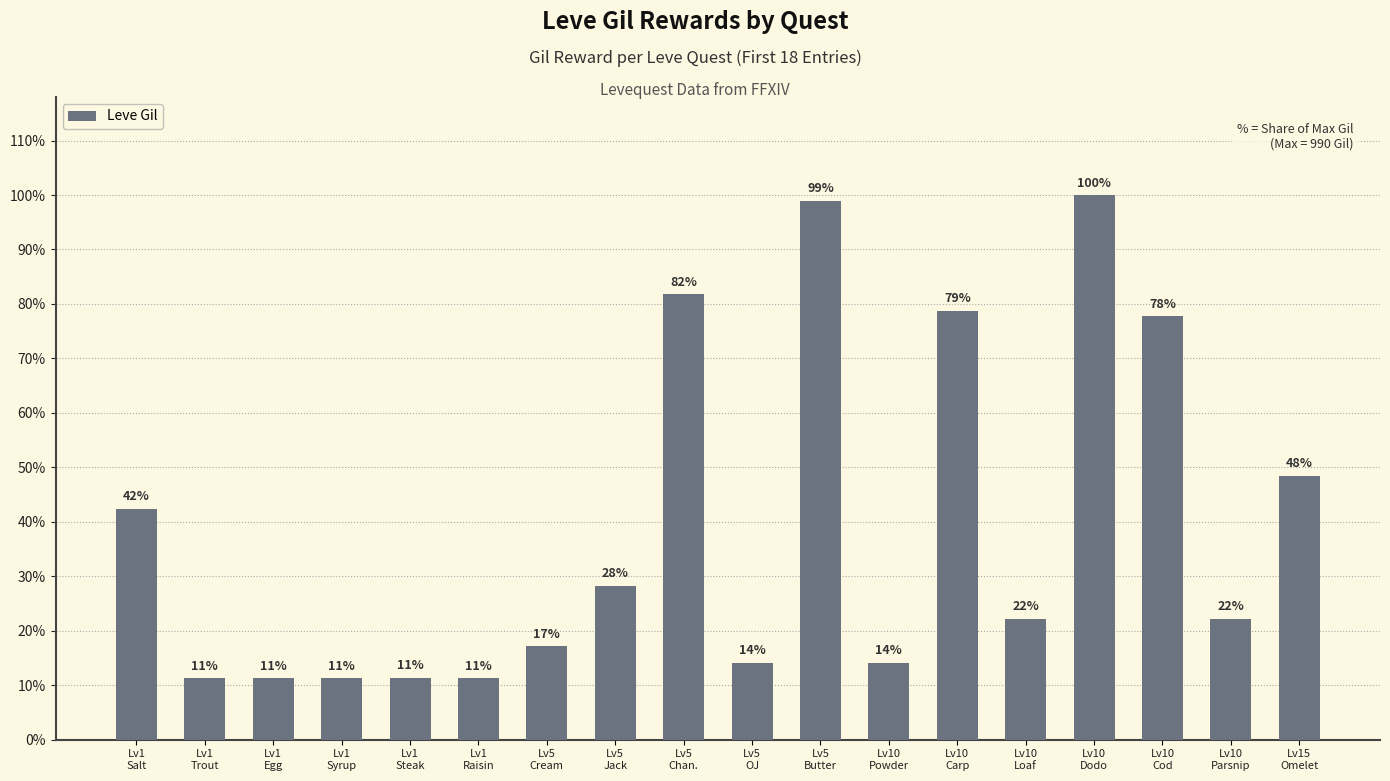

Reading right to left, what are all the values shown in this chart?

Lv15
Omelet=480	Lv10
Parsnip=220	Lv10
Cod=770	Lv10
Dodo=990	Lv10
Loaf=220	Lv10
Carp=780	Lv10
Powder=140	Lv5
Butter=980	Lv5
OJ=140	Lv5
Chan.=810	Lv5
Jack=280	Lv5
Cream=170	Lv1
Raisin=112	Lv1
Steak=113	Lv1
Syrup=112	Lv1
Egg=112	Lv1
Trout=112	Lv1
Salt=420